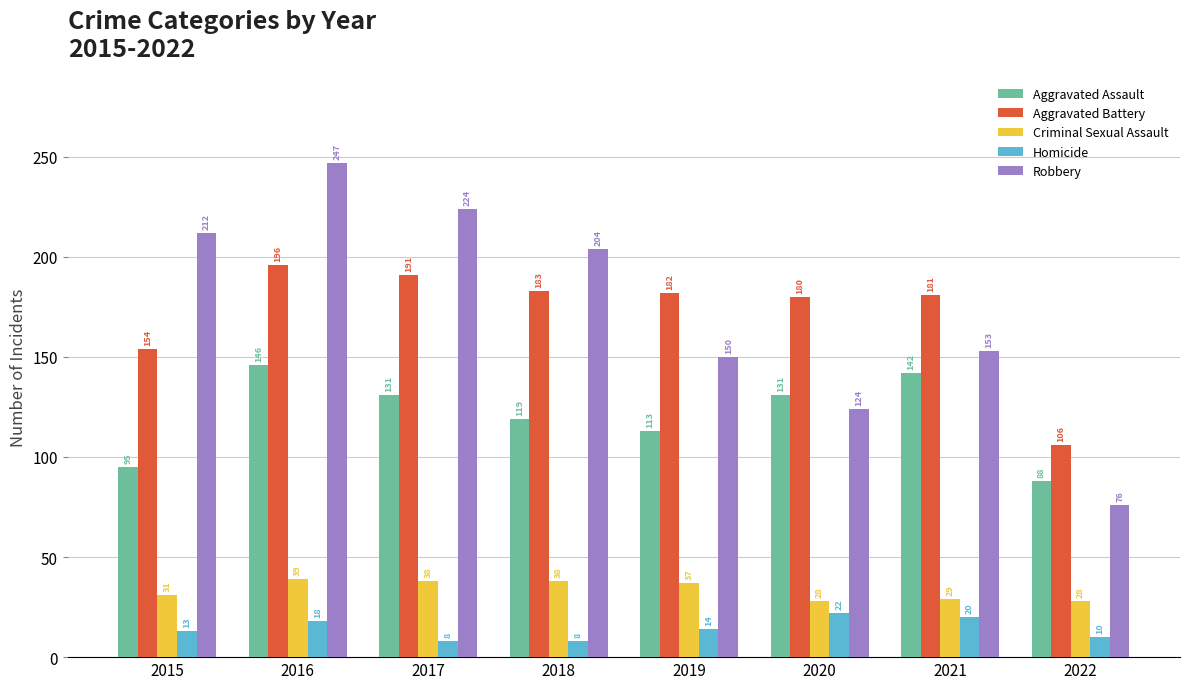

Which series has the widest spread of values?

Robbery